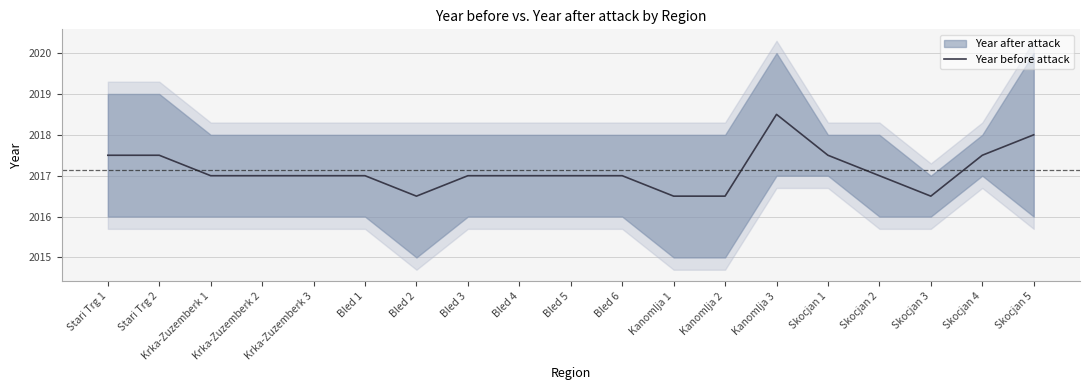

How many categories are shown in the chart?

19